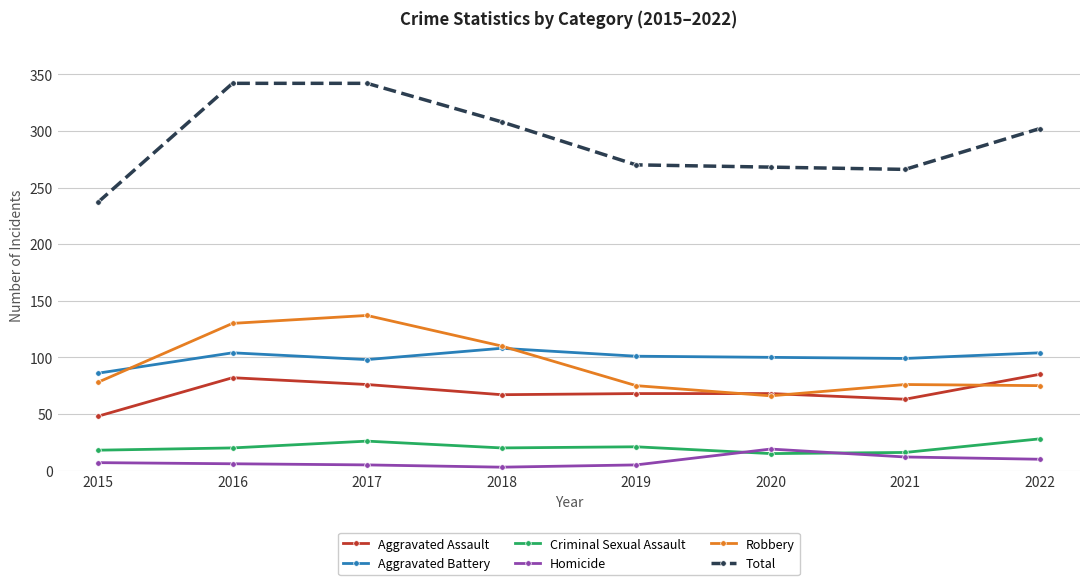

At how many categories does at least one series exceed 169?

8